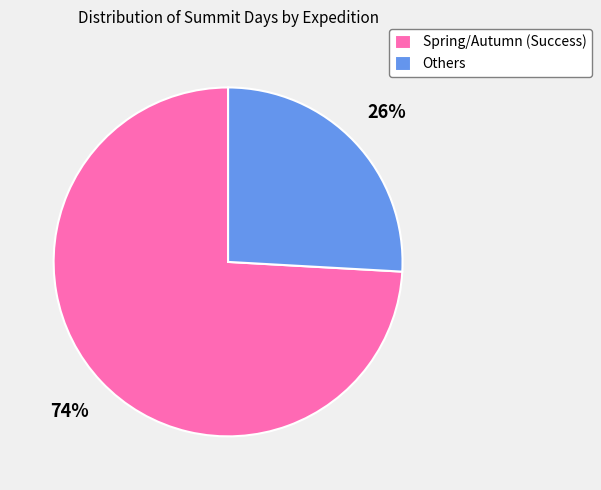

Between Others and Spring/Autumn (Success), which is larger?

Spring/Autumn (Success)